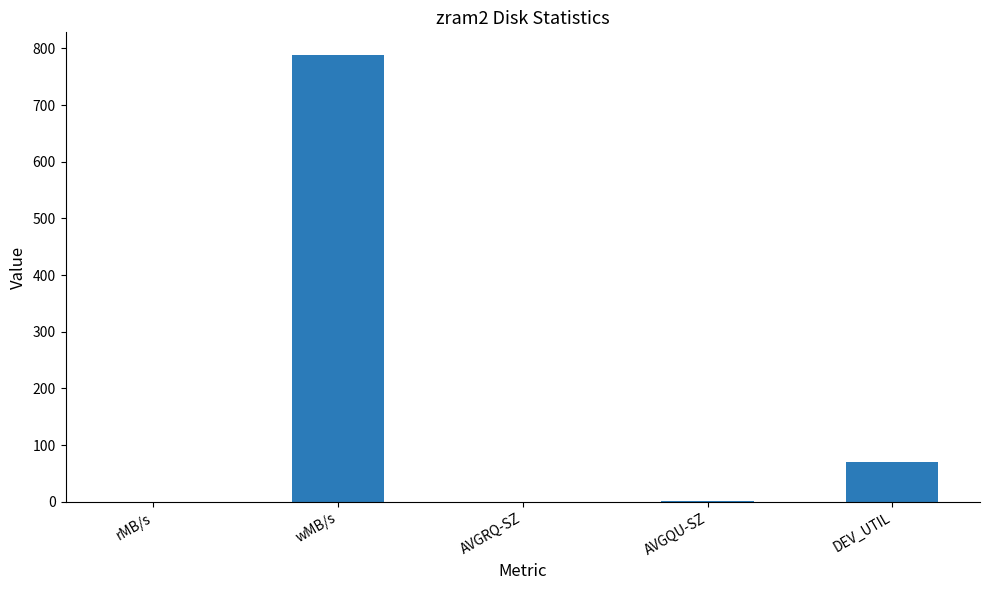

The value at wMB/s is 788.8. True or false?

True